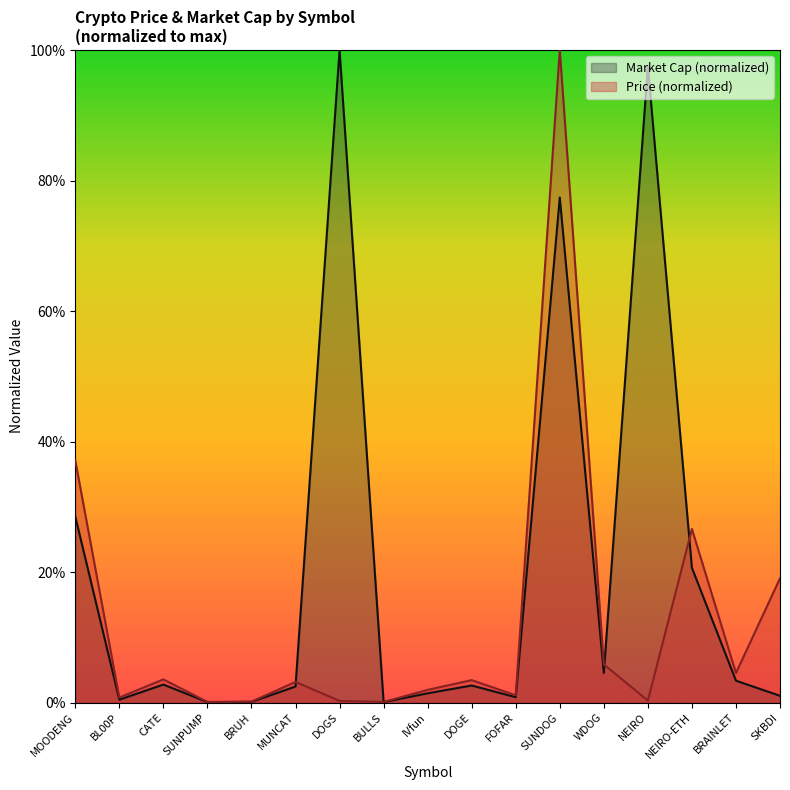

Reading left to right, list all the values displayed in this chart.

Price: 0.4	0.0	0.0	0.0	0.0	0.0	0.0	0.0	0.0	0.0	0.0	1.0	0.1	0.0	0.3	0.0	0.2
Market Cap: 0.3	0.0	0.0	0.0	0.0	0.0	1.0	0.0	0.0	0.0	0.0	0.8	0.0	1.0	0.2	0.0	0.0